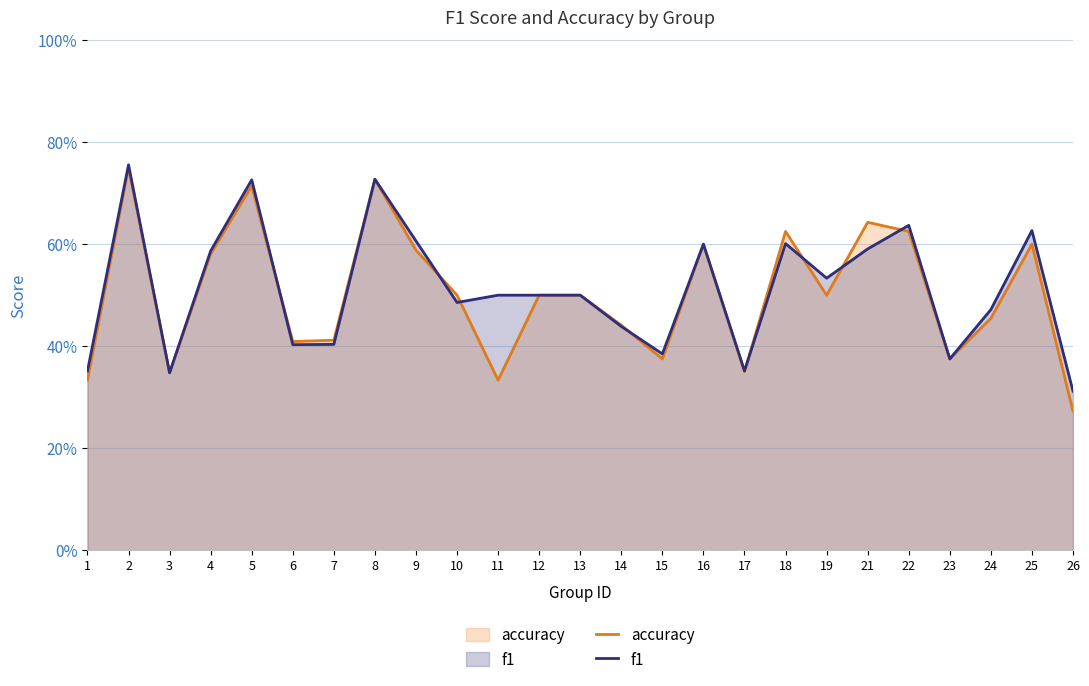

At 25, list the series in order from largest to smallest.

f1, accuracy